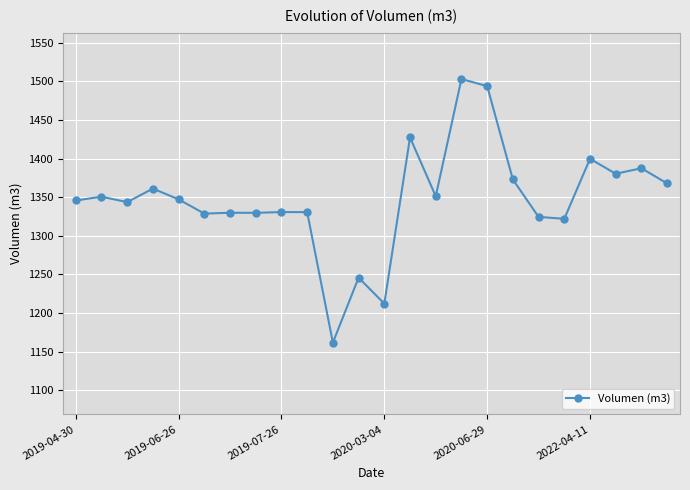

What is the difference between the second highest and minimum values?

332.4